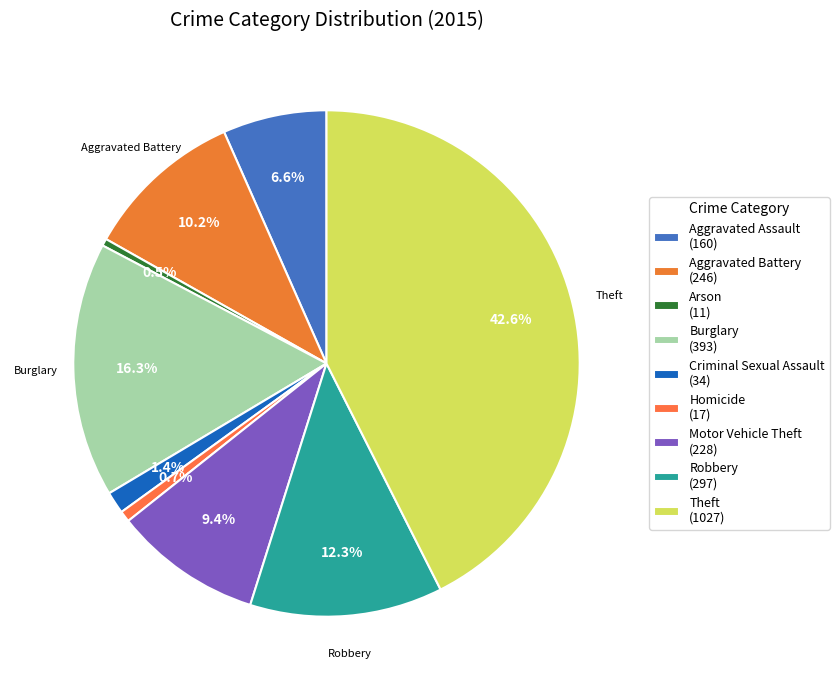

Does Criminal Sexual Assault account for over 50% of the chart?

No